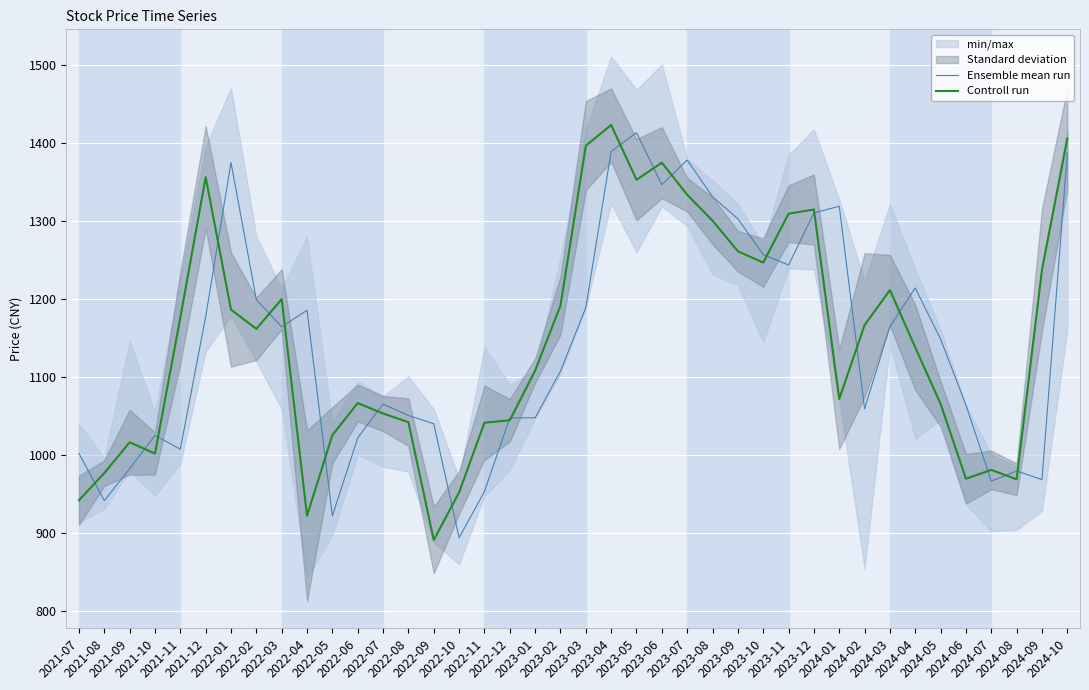

Which series has the largest range (max minus min)?

Controll run